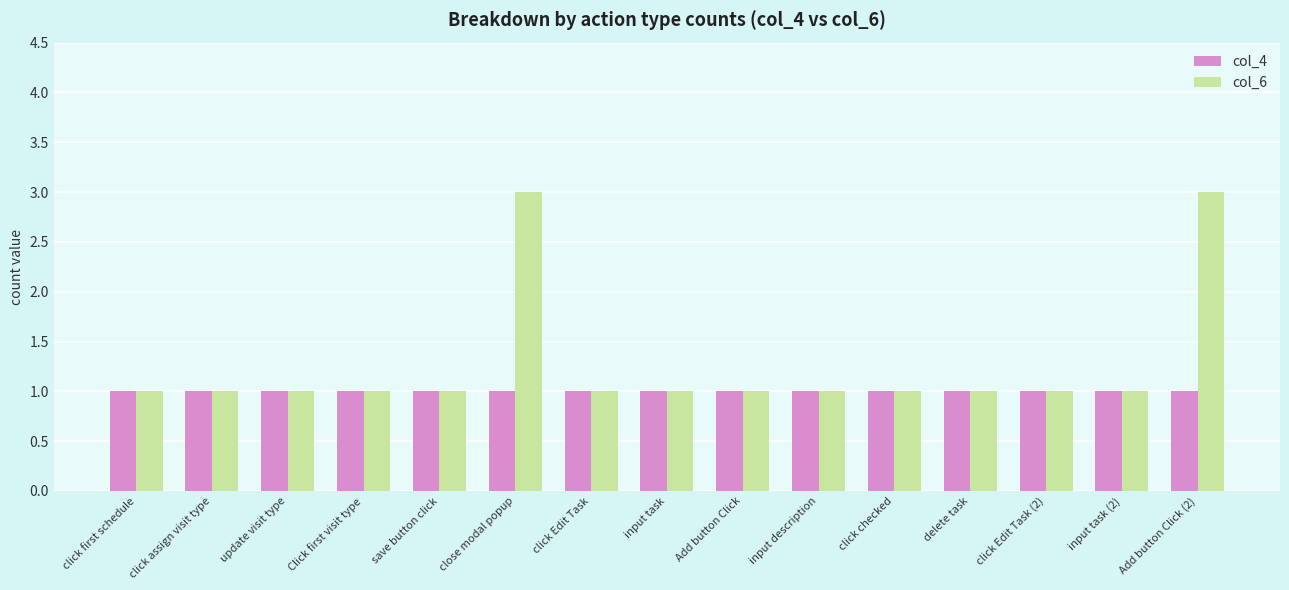

The value of col_4 at input task is 1. True or false?

True